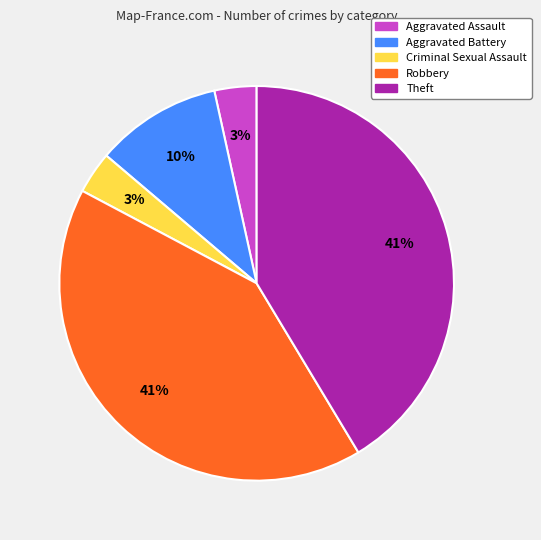

Is it true that Aggravated Battery is 1% of the pie?

False